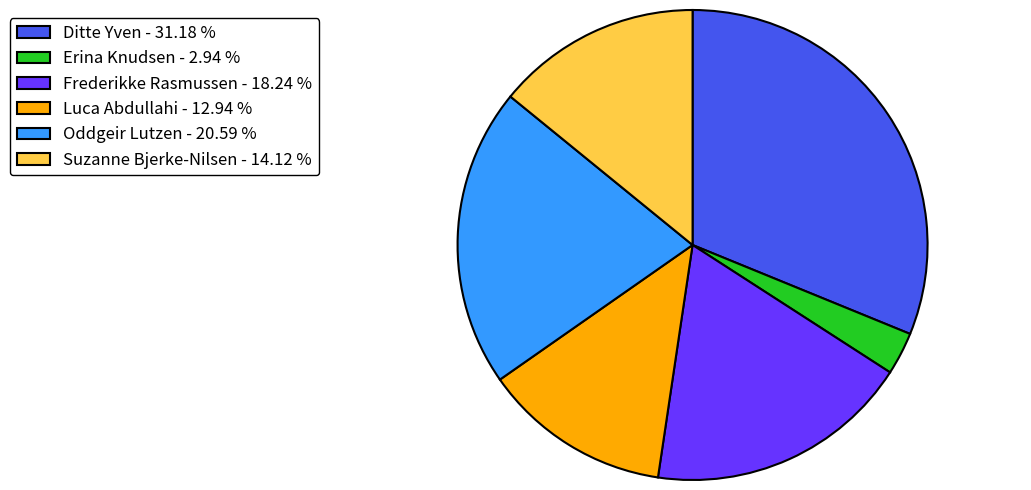

Combined, do Suzanne Bjerke-Nilsen - 14.12 % and Erina Knudsen - 2.94 % account for over 50%?

No